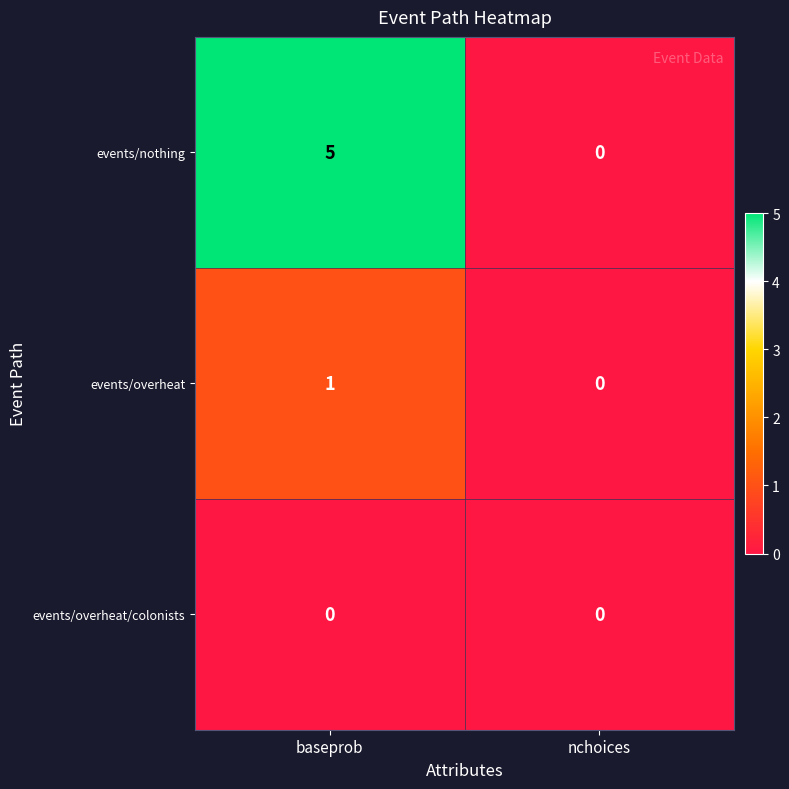

Which series has the largest range (max minus min)?

events/nothing